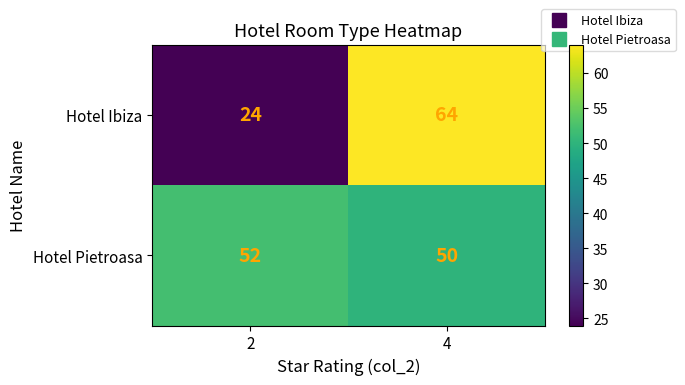

Which label corresponds to the largest value in the chart?

4